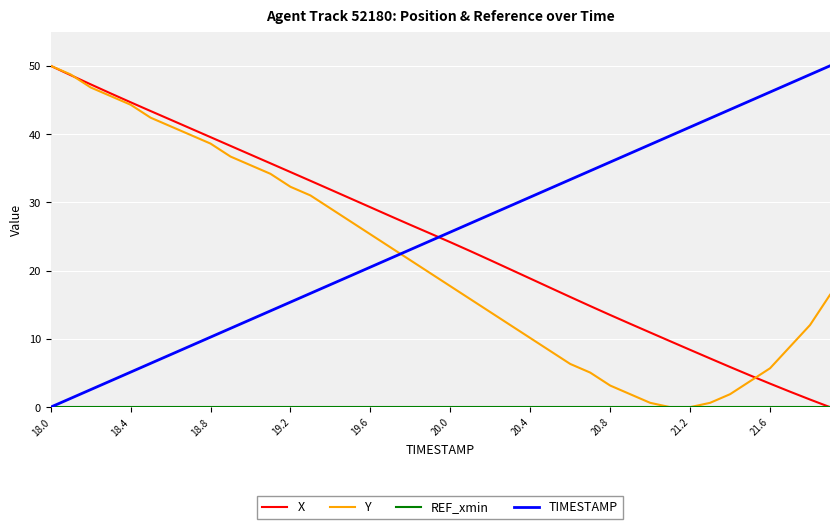

True or false: TIMESTAMP and Y intersect in this chart.

True